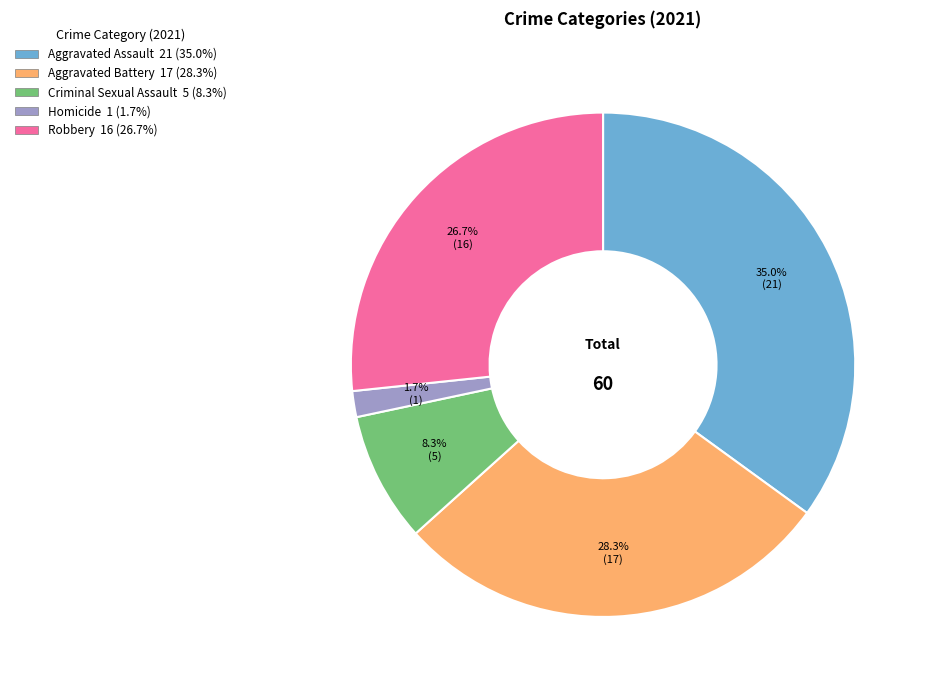

What percentage do Criminal Sexual Assault and Aggravated Assault together represent?

43.3%